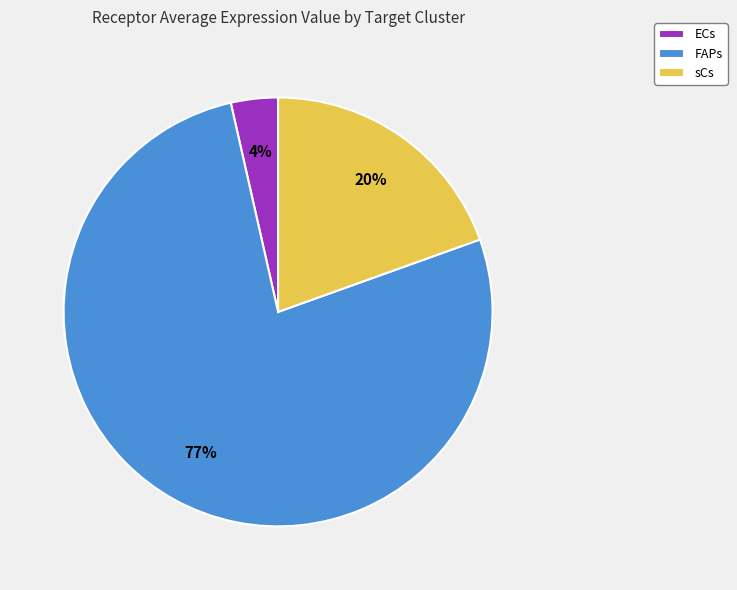

Is it true that FAPs is 77% of the pie?

True